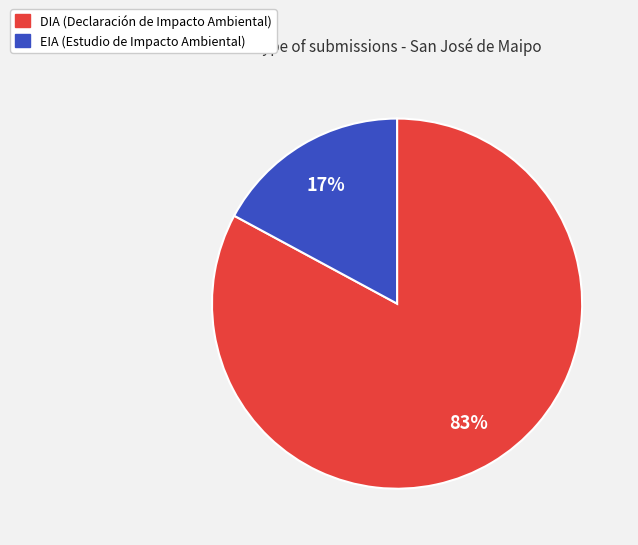

Between DIA and EIA, which is larger?

DIA